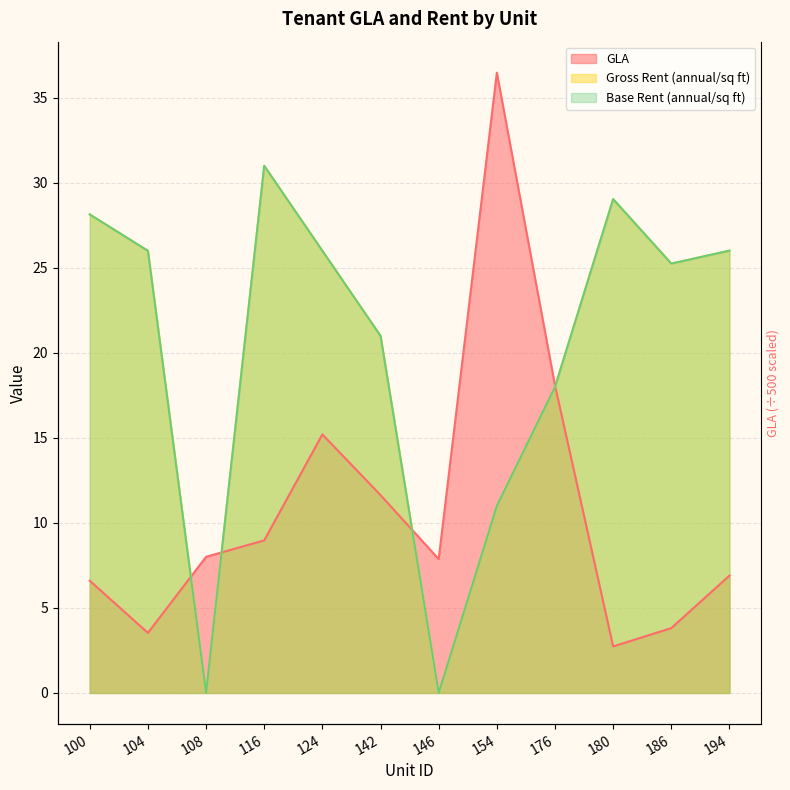

What is the average value of the Gross Rent (annual/sq ft) series?

20.1